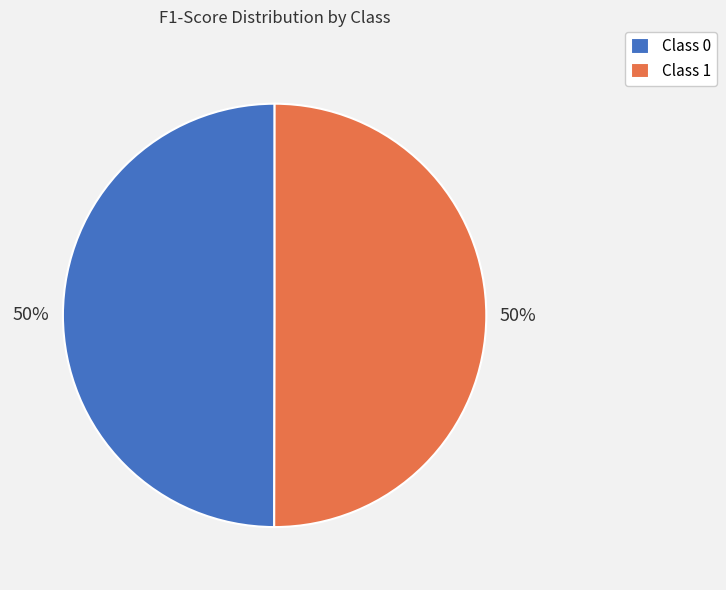

Combined, do Class 1 and Class 0 account for over 50%?

Yes